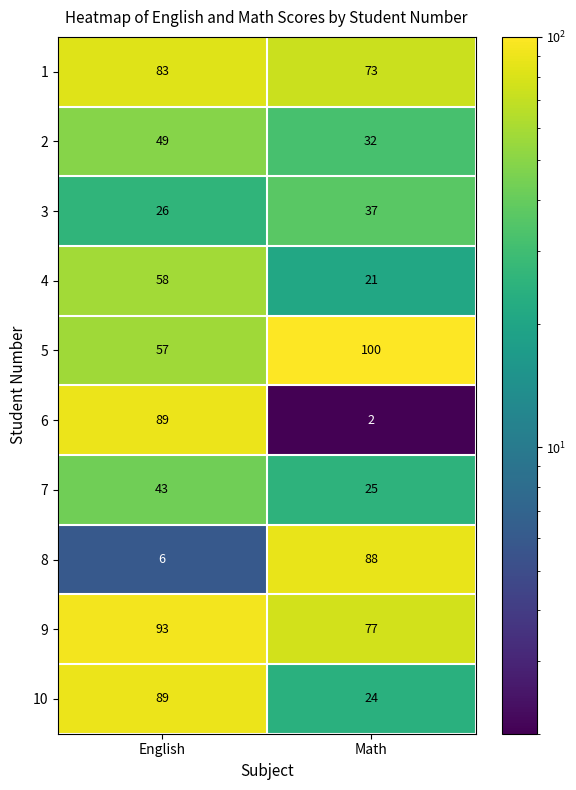

The 8 series shows 142 at Math. True or false?

False